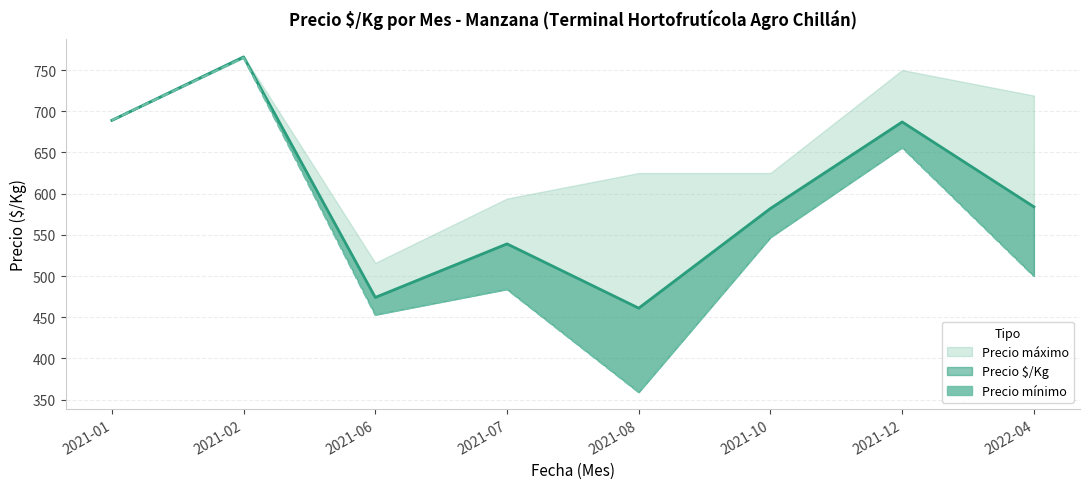

Rank the categories by value from lowest to highest.

2021-08, 2021-06, 2021-07, 2022-04, 2021-10, 2021-12, 2021-01, 2021-02